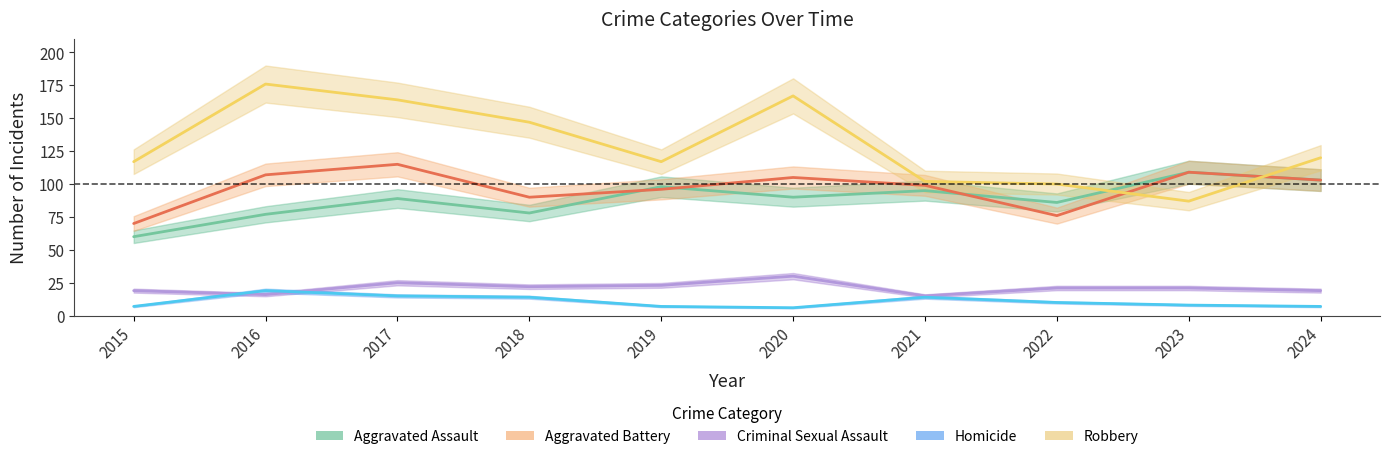

At which label does Homicide first exceed 10?

2016